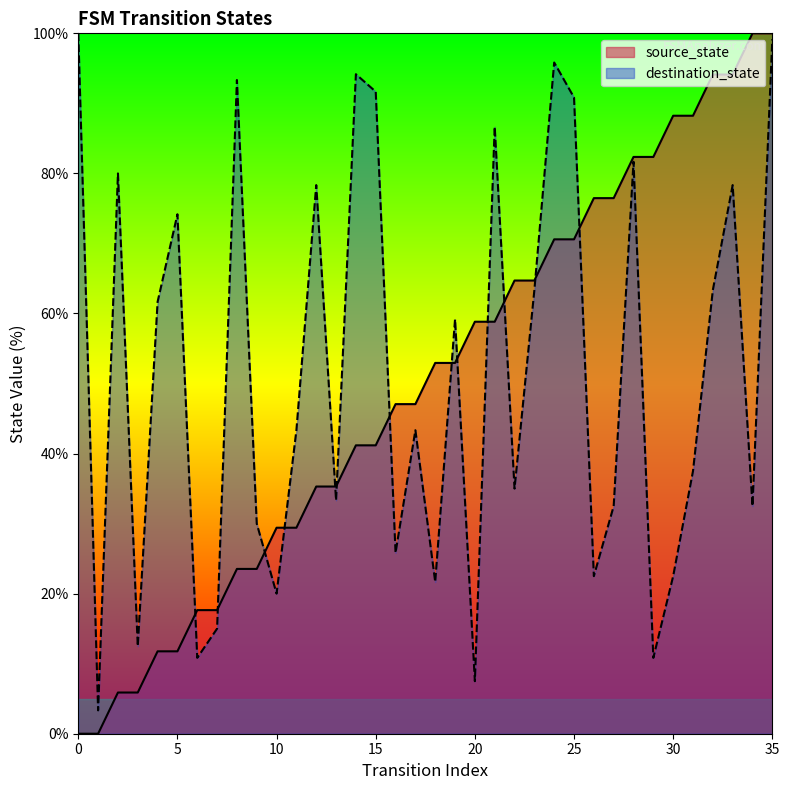

How many data points does each series have?

36